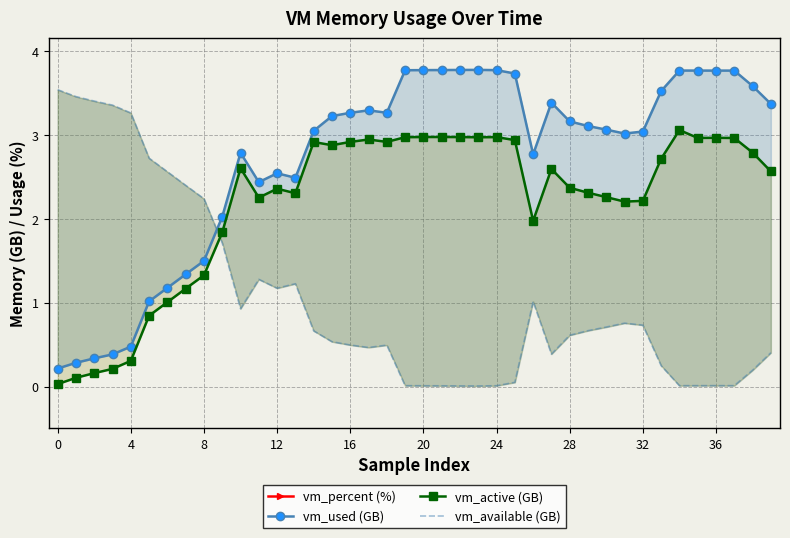

Which has a higher value, 20 or 17?

20